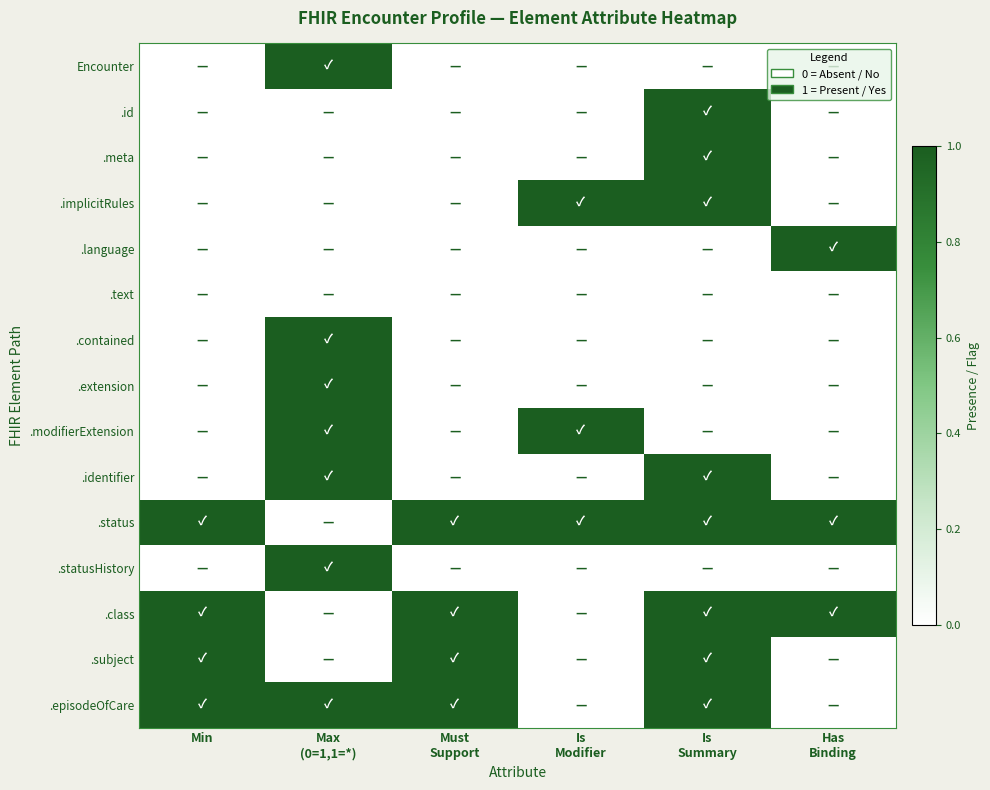

Reading left to right, list all the values displayed in this chart.

Encounter: Min=0	Max
(0=1,1=*)=1	Must
Support=0	Is
Modifier=0	Is
Summary=0	Has
Binding=0
.id: Min=0	Max
(0=1,1=*)=0	Must
Support=0	Is
Modifier=0	Is
Summary=1	Has
Binding=0
.meta: Min=0	Max
(0=1,1=*)=0	Must
Support=0	Is
Modifier=0	Is
Summary=1	Has
Binding=0
.implicitRules: Min=0	Max
(0=1,1=*)=0	Must
Support=0	Is
Modifier=1	Is
Summary=1	Has
Binding=0
.language: Min=0	Max
(0=1,1=*)=0	Must
Support=0	Is
Modifier=0	Is
Summary=0	Has
Binding=1
.text: Min=0	Max
(0=1,1=*)=0	Must
Support=0	Is
Modifier=0	Is
Summary=0	Has
Binding=0
.contained: Min=0	Max
(0=1,1=*)=1	Must
Support=0	Is
Modifier=0	Is
Summary=0	Has
Binding=0
.extension: Min=0	Max
(0=1,1=*)=1	Must
Support=0	Is
Modifier=0	Is
Summary=0	Has
Binding=0
.modifierExtension: Min=0	Max
(0=1,1=*)=1	Must
Support=0	Is
Modifier=1	Is
Summary=0	Has
Binding=0
.identifier: Min=0	Max
(0=1,1=*)=1	Must
Support=0	Is
Modifier=0	Is
Summary=1	Has
Binding=0
.status: Min=1	Max
(0=1,1=*)=0	Must
Support=1	Is
Modifier=1	Is
Summary=1	Has
Binding=1
.statusHistory: Min=0	Max
(0=1,1=*)=1	Must
Support=0	Is
Modifier=0	Is
Summary=0	Has
Binding=0
.class: Min=1	Max
(0=1,1=*)=0	Must
Support=1	Is
Modifier=0	Is
Summary=1	Has
Binding=1
.subject: Min=1	Max
(0=1,1=*)=0	Must
Support=1	Is
Modifier=0	Is
Summary=1	Has
Binding=0
.episodeOfCare: Min=1	Max
(0=1,1=*)=1	Must
Support=1	Is
Modifier=0	Is
Summary=1	Has
Binding=0